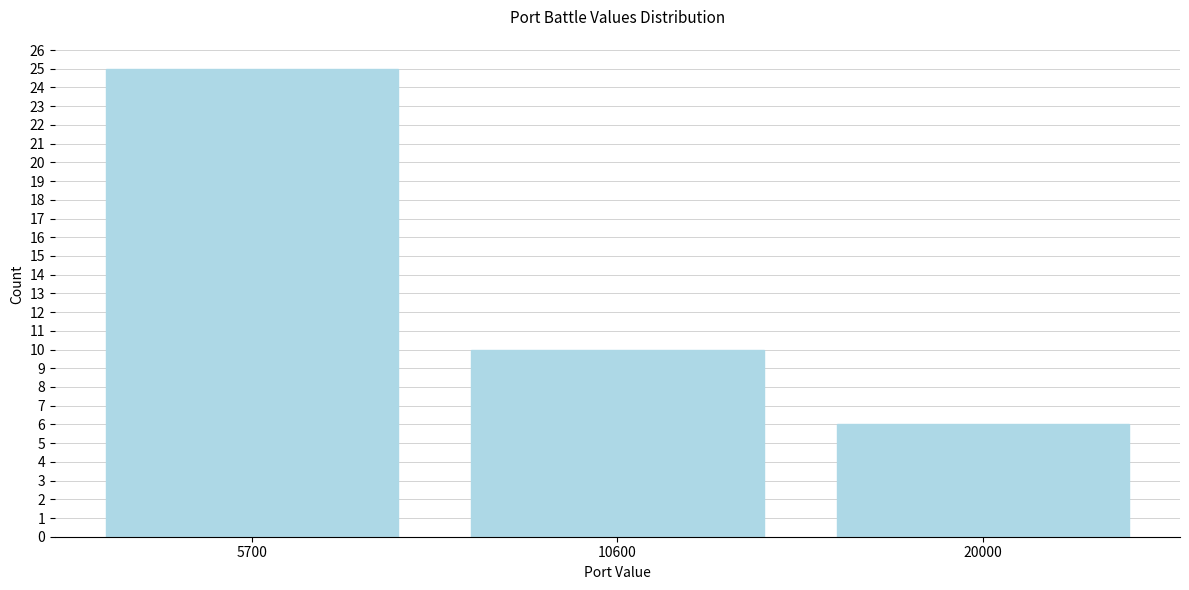

Reading left to right, transcribe all the data shown in this chart.

25	10	6